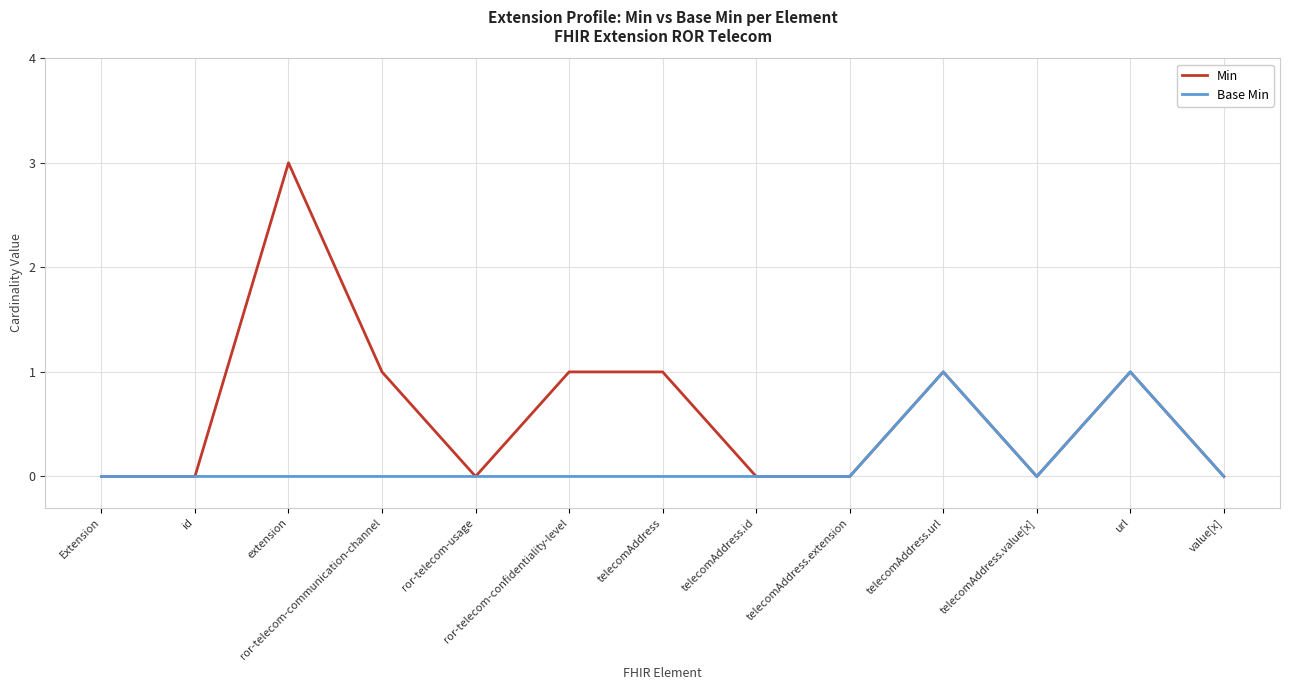

Reading left to right, extract all data points from this chart.

Min: Extension=0	id=0	extension=3	ror-telecom-communication-channel=1	ror-telecom-usage=0	ror-telecom-confidentiality-level=1	telecomAddress=1	telecomAddress.id=0	telecomAddress.extension=0	telecomAddress.url=1	telecomAddress.value[x]=0	url=1	value[x]=0
Base Min: Extension=0	id=0	extension=0	ror-telecom-communication-channel=0	ror-telecom-usage=0	ror-telecom-confidentiality-level=0	telecomAddress=0	telecomAddress.id=0	telecomAddress.extension=0	telecomAddress.url=1	telecomAddress.value[x]=0	url=1	value[x]=0